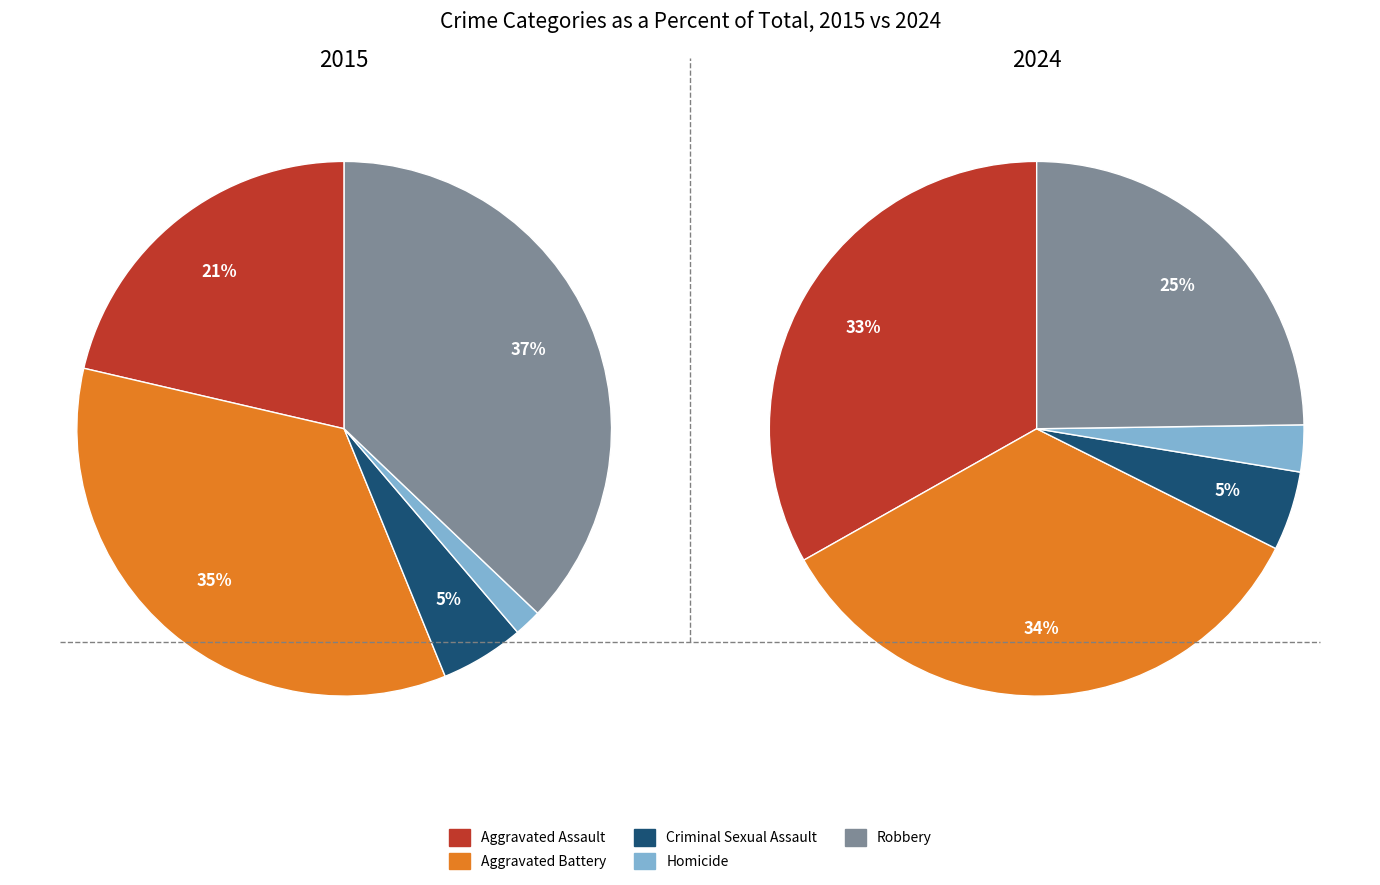

The Criminal Sexual Assault slice represents 5% of the pie. True or false?

True